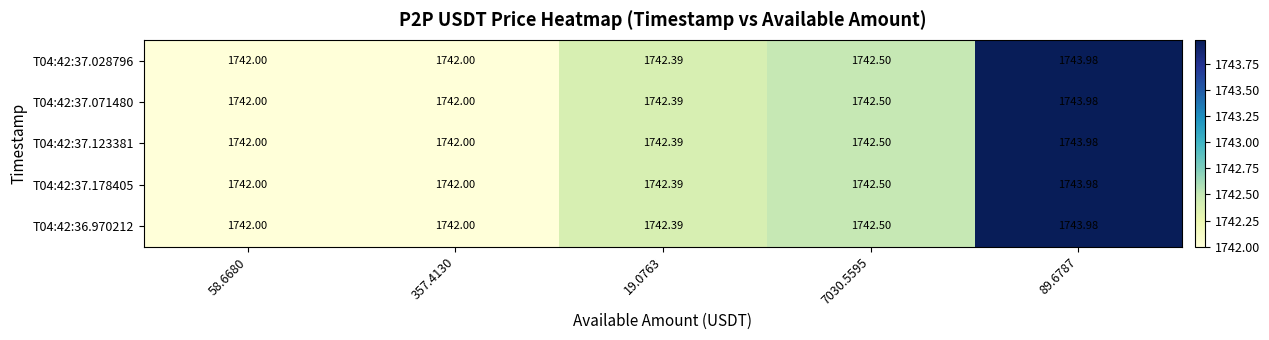

Reading right to left, what are all the values shown in this chart?

T04:42:37.028796: 89.6787=1744.0	7030.5595=1742.5	19.0763=1742.4	357.4130=1742.0	58.6680=1742.0
T04:42:37.071480: 89.6787=1744.0	7030.5595=1742.5	19.0763=1742.4	357.4130=1742.0	58.6680=1742.0
T04:42:37.123381: 89.6787=1744.0	7030.5595=1742.5	19.0763=1742.4	357.4130=1742.0	58.6680=1742.0
T04:42:37.178405: 89.6787=1744.0	7030.5595=1742.5	19.0763=1742.4	357.4130=1742.0	58.6680=1742.0
T04:42:36.970212: 89.6787=1744.0	7030.5595=1742.5	19.0763=1742.4	357.4130=1742.0	58.6680=1742.0